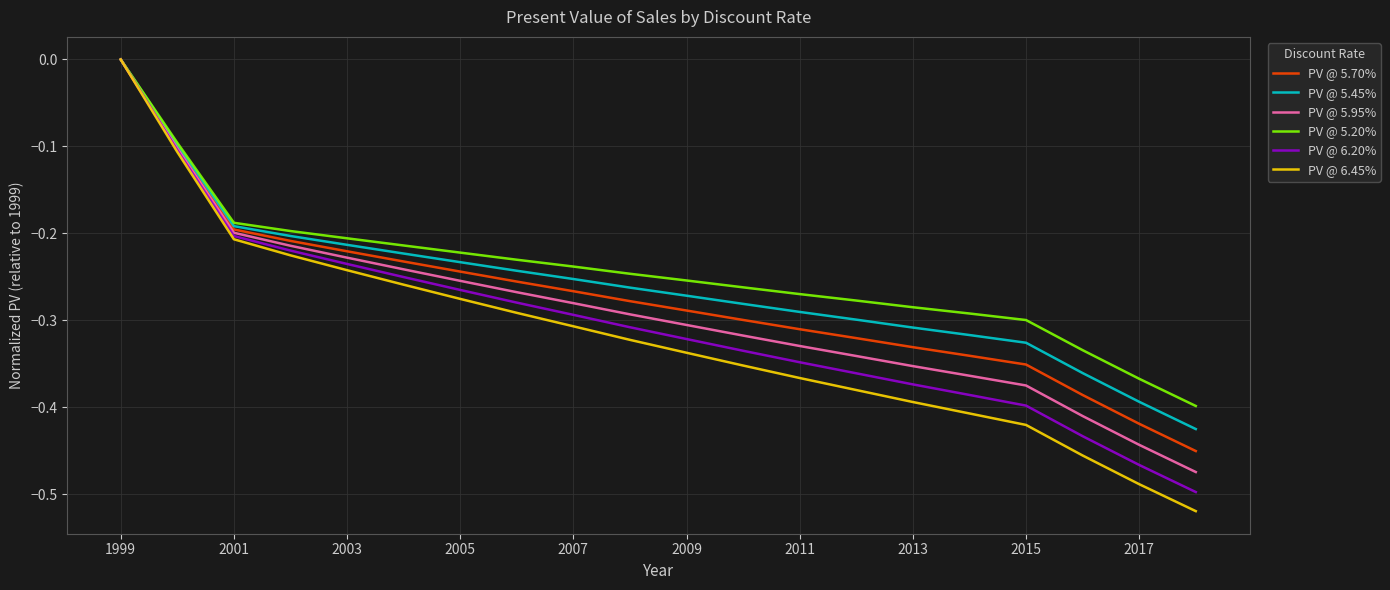

Rank the series by their average value, from lowest to highest.

PV @ 6.45%, PV @ 6.20%, PV @ 5.95%, PV @ 5.70%, PV @ 5.45%, PV @ 5.20%